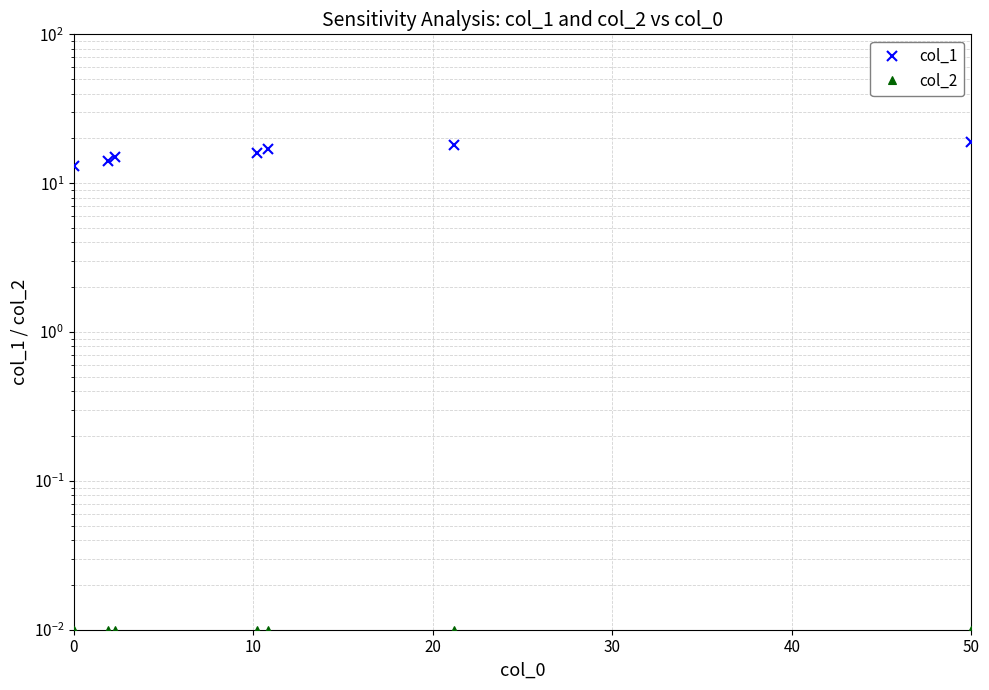

At how many categories does at least one series exceed 12?

7